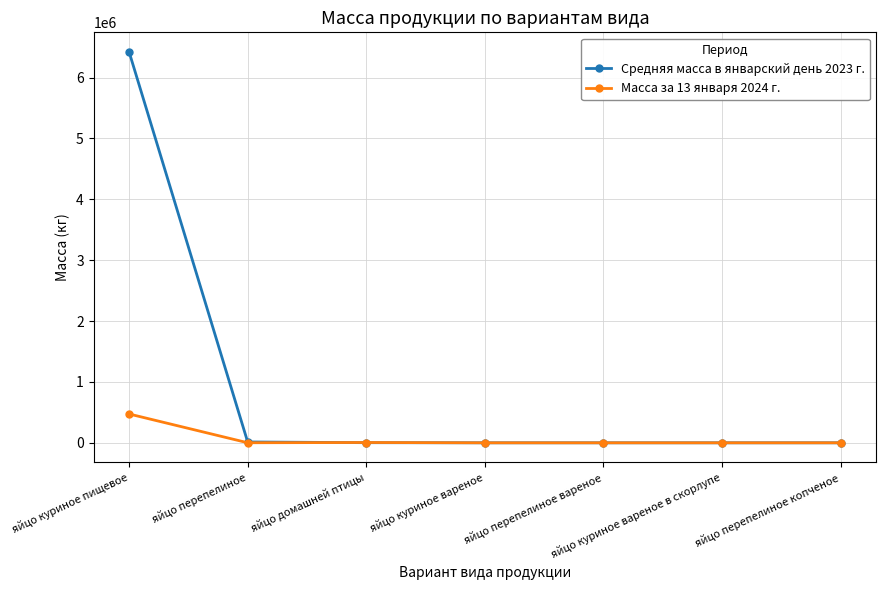

What is the difference between the maximum and second lowest values in the Масса за 13 января 2024 г. series?

473466.7